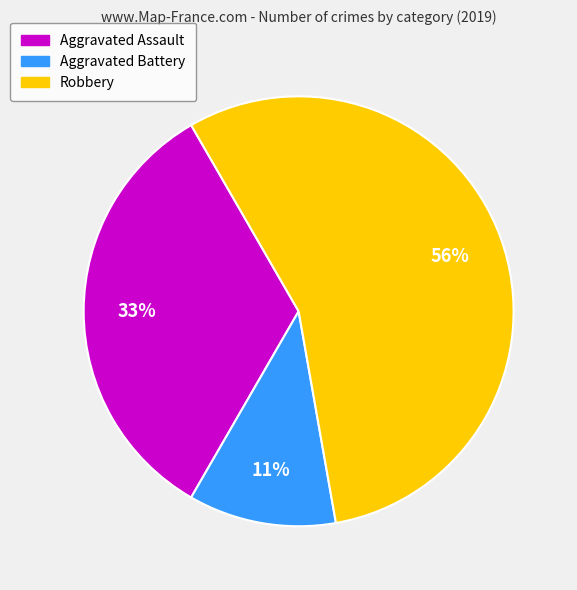

What percentage is the Aggravated Assault slice, to the nearest percent?

33%